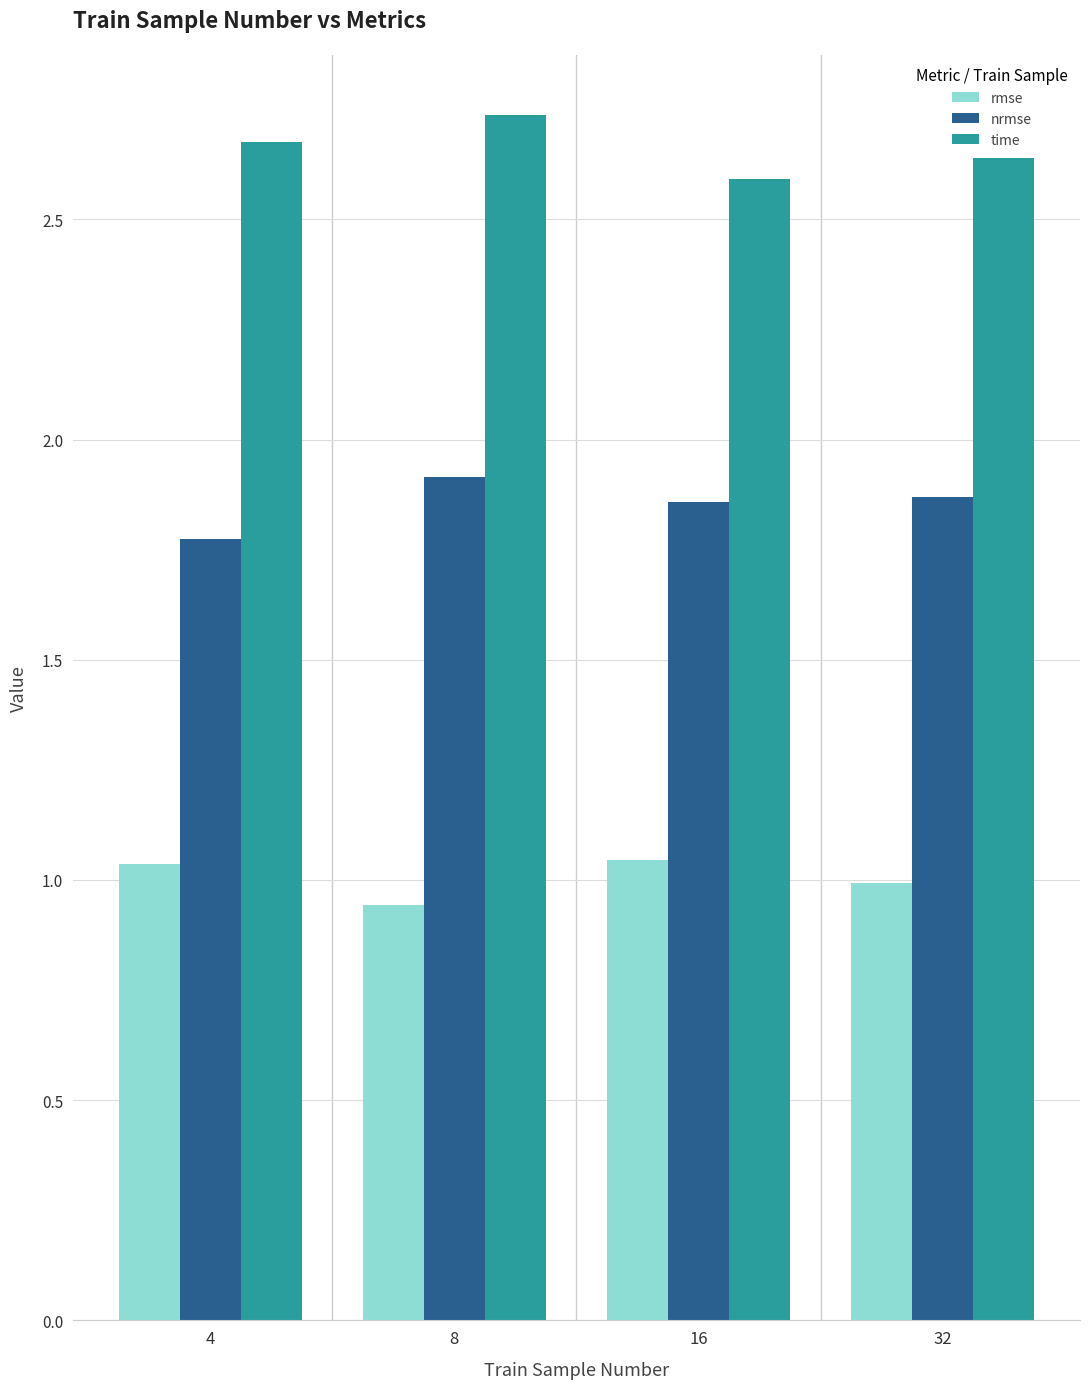

Which series has the largest total across all categories?

time